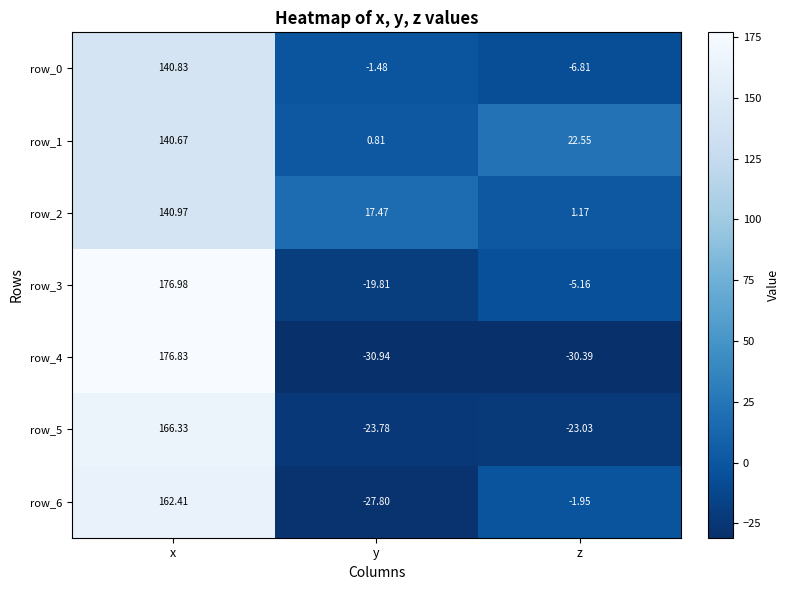

List the labels in order of row_3 value, largest first.

x, z, y